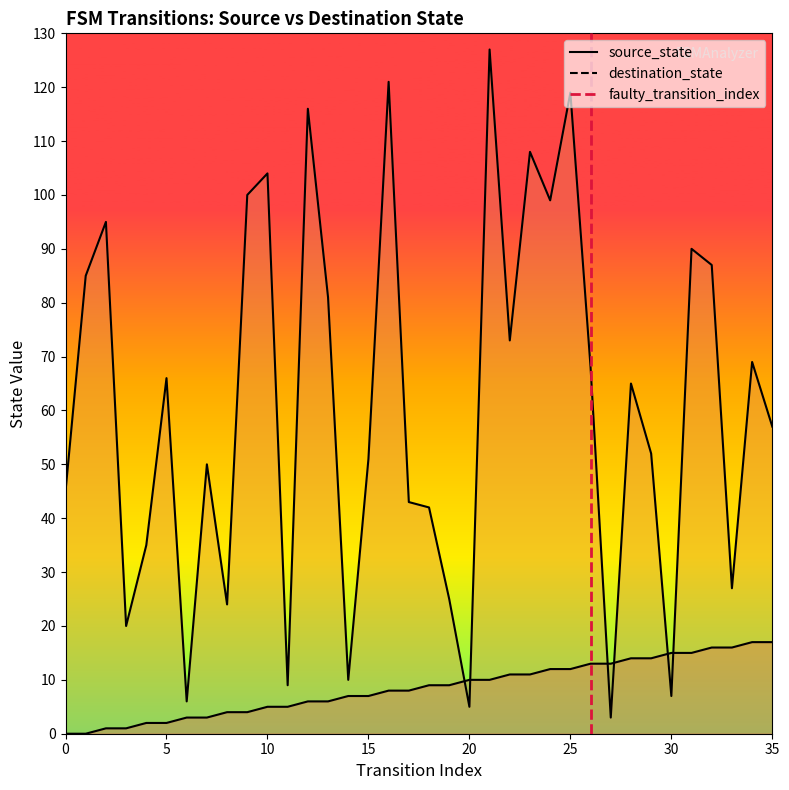

Which has a higher value, 5 or 0?

5